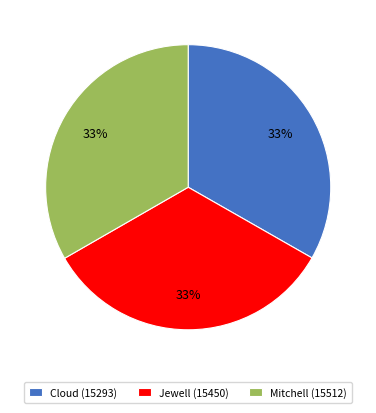

What percentage is the Jewell (15450) slice, to the nearest percent?

33%